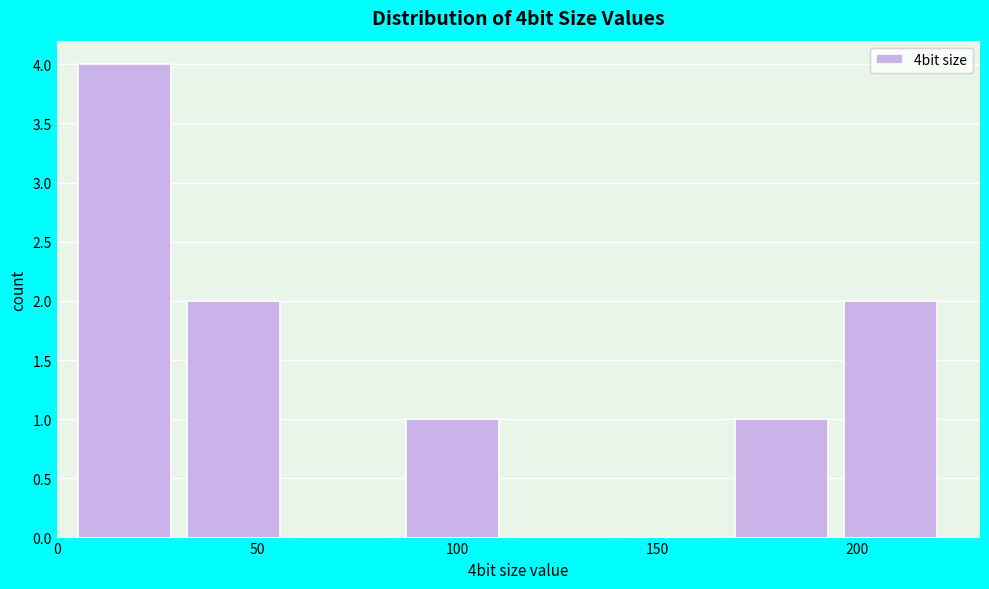

Reading left to right, list every bar in this chart as the range it spans on the x-axis followed by its height. Neither the bar edges nor the heights are printed on the chart, so give them approximately, as read against the axes.

5 to 35: 4
35 to 60: 2
60 to 85: 0
85 to 115: 1
115 to 140: 0
140 to 170: 0
170 to 195: 1
195 to 225: 2